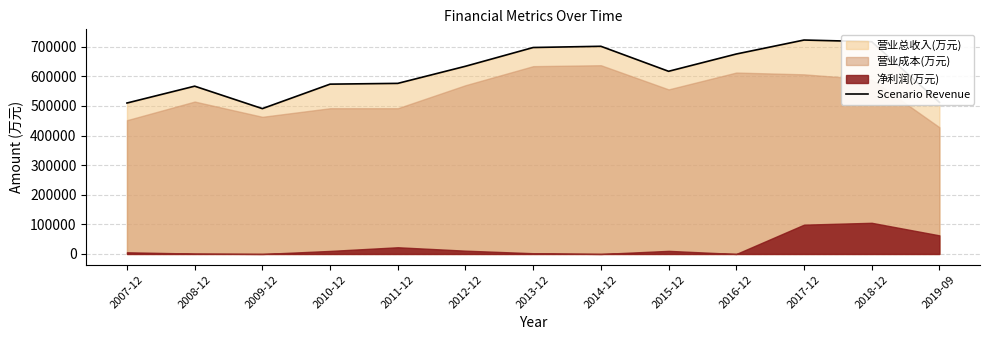

How many lines are shown in the chart?

1